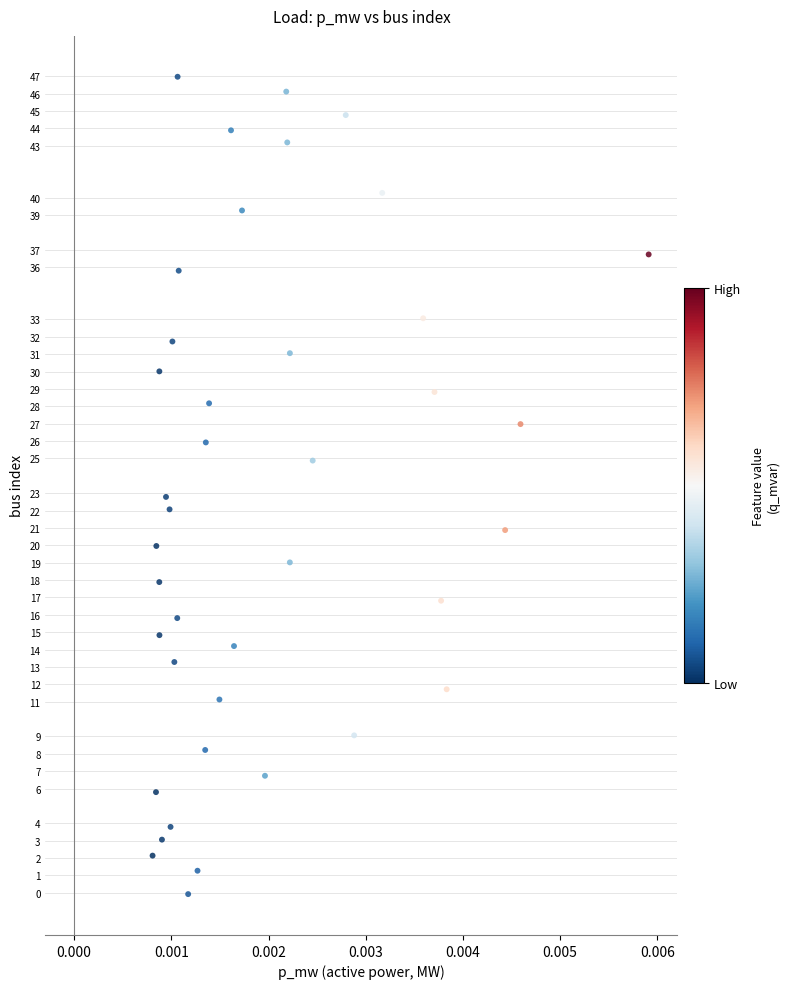

What is the range of Y values (max minus min)?

47.0